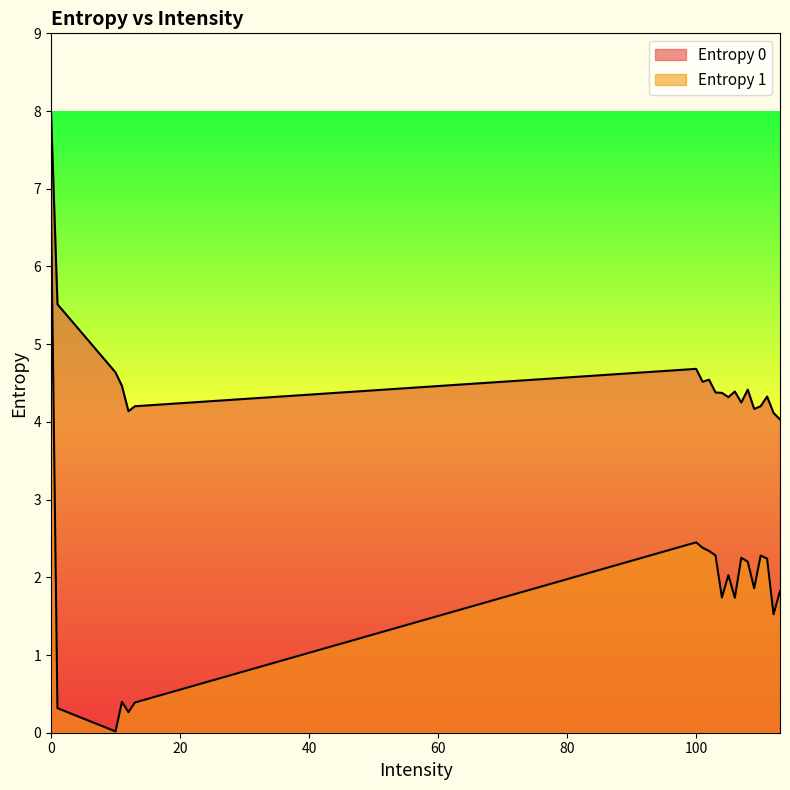

Does the chart display data point markers on the line(s)?

No